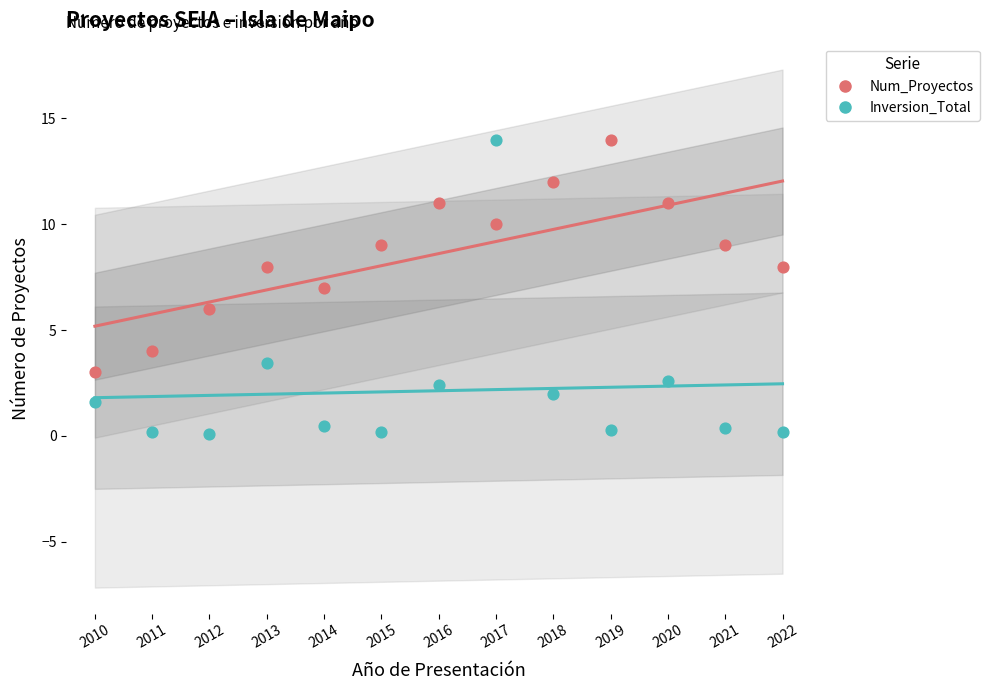

Which series has the largest Y range (max minus min)?

Inversion_Total